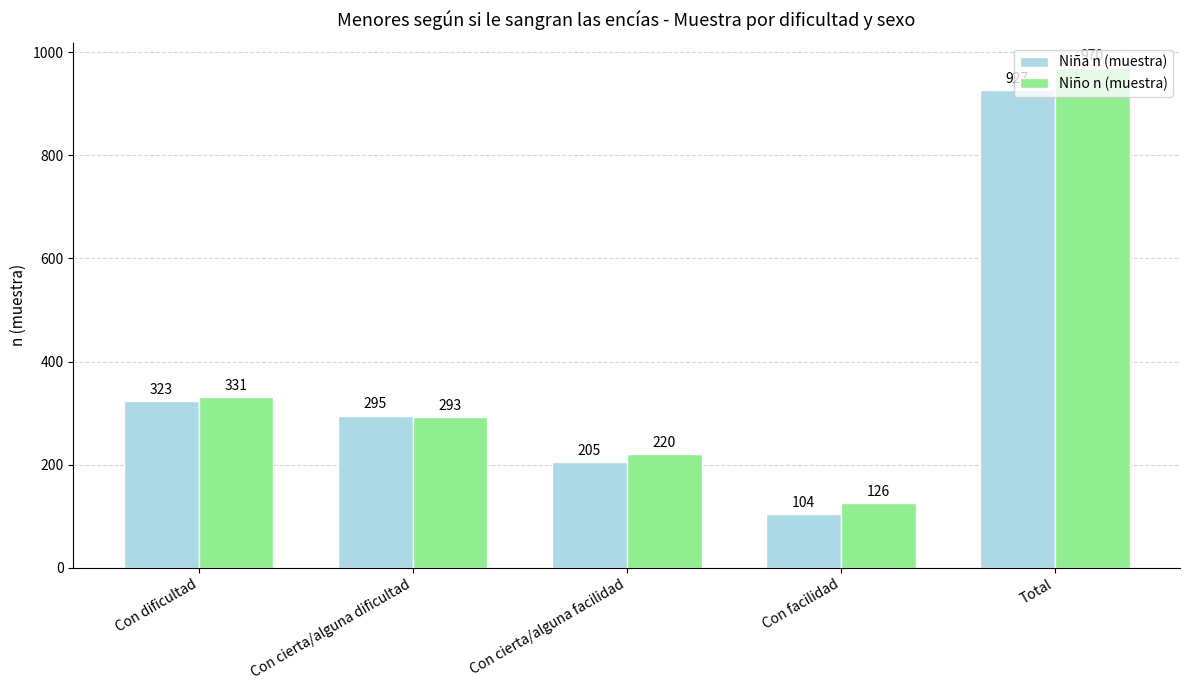

What is the sum of the Niño n (muestra) values at Con cierta/alguna facilidad and Con cierta/alguna dificultad?

513